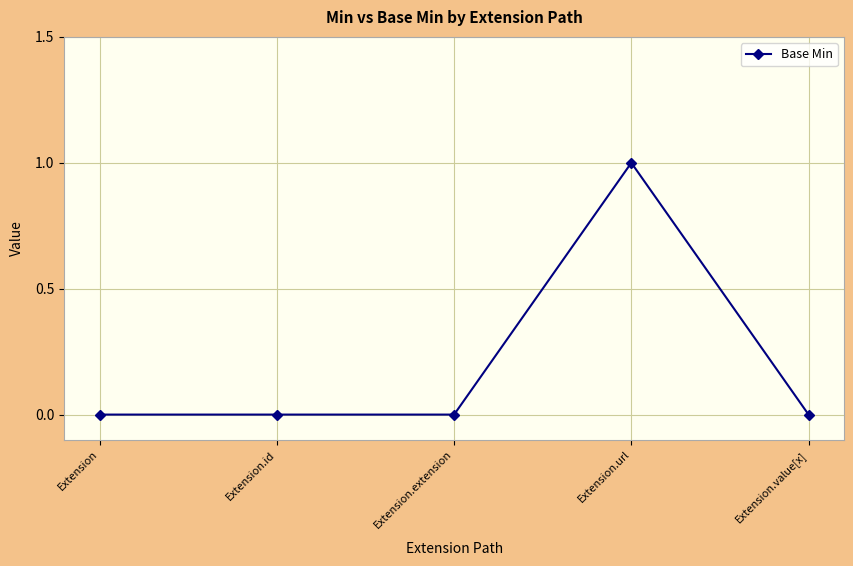

True or false: the data has more than 2 interior local peaks.

False